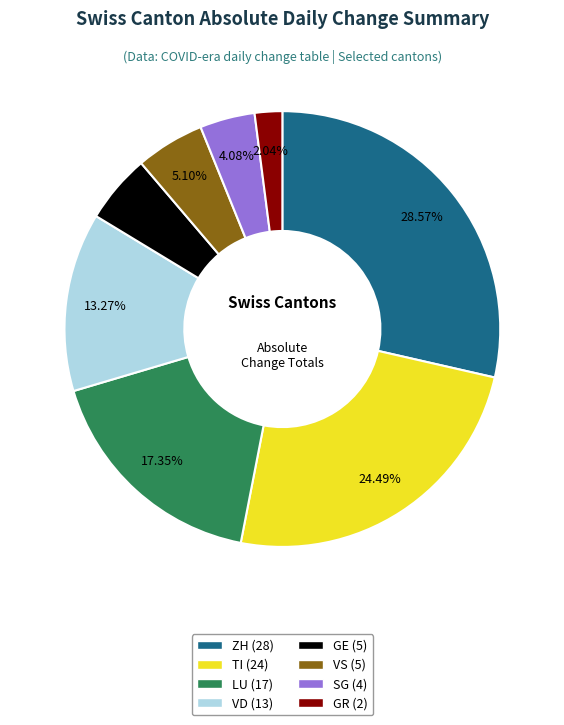

Does any single category account for the majority?

No